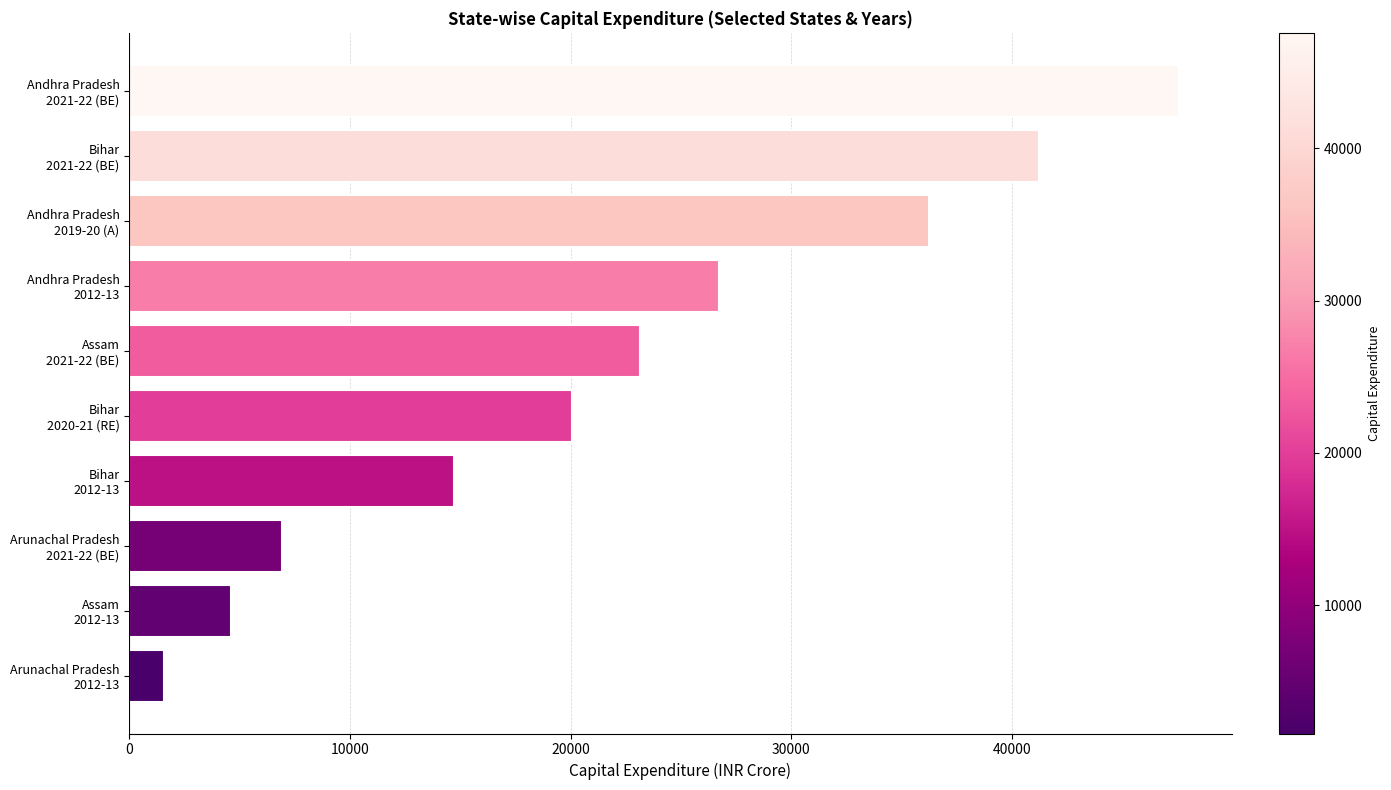

List the labels in order of value, largest first.

Andhra Pradesh
2021-22 (BE), Bihar
2021-22 (BE), Andhra Pradesh
2019-20 (A), Andhra Pradesh
2012-13, Assam
2021-22 (BE), Bihar
2020-21 (RE), Bihar
2012-13, Arunachal Pradesh
2021-22 (BE), Assam
2012-13, Arunachal Pradesh
2012-13